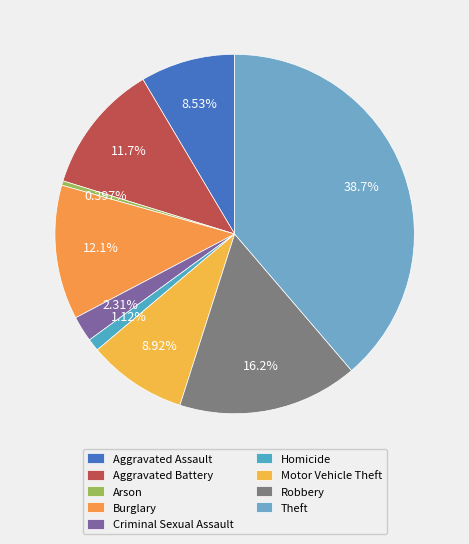

The Criminal Sexual Assault slice represents 2% of the pie. True or false?

True